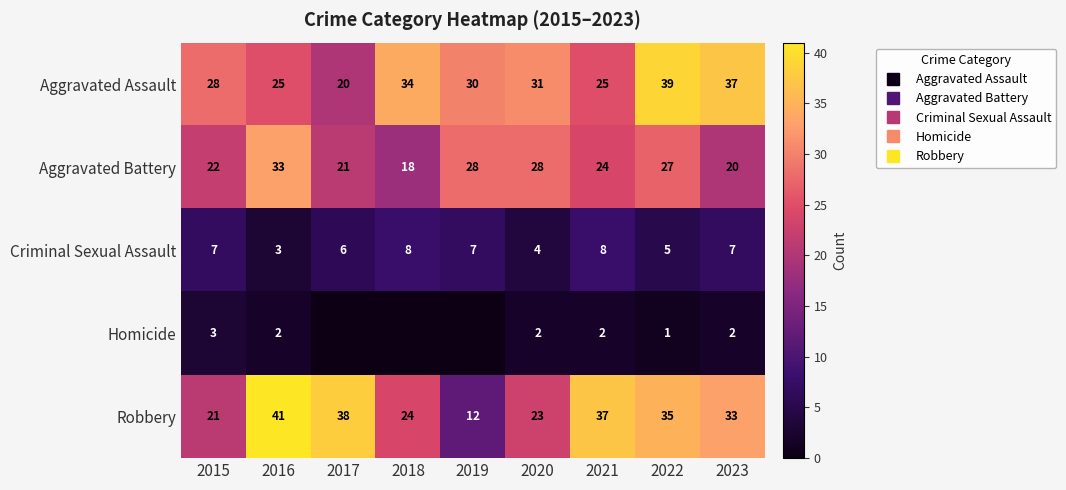

At how many categories does at least one series exceed 24?

9